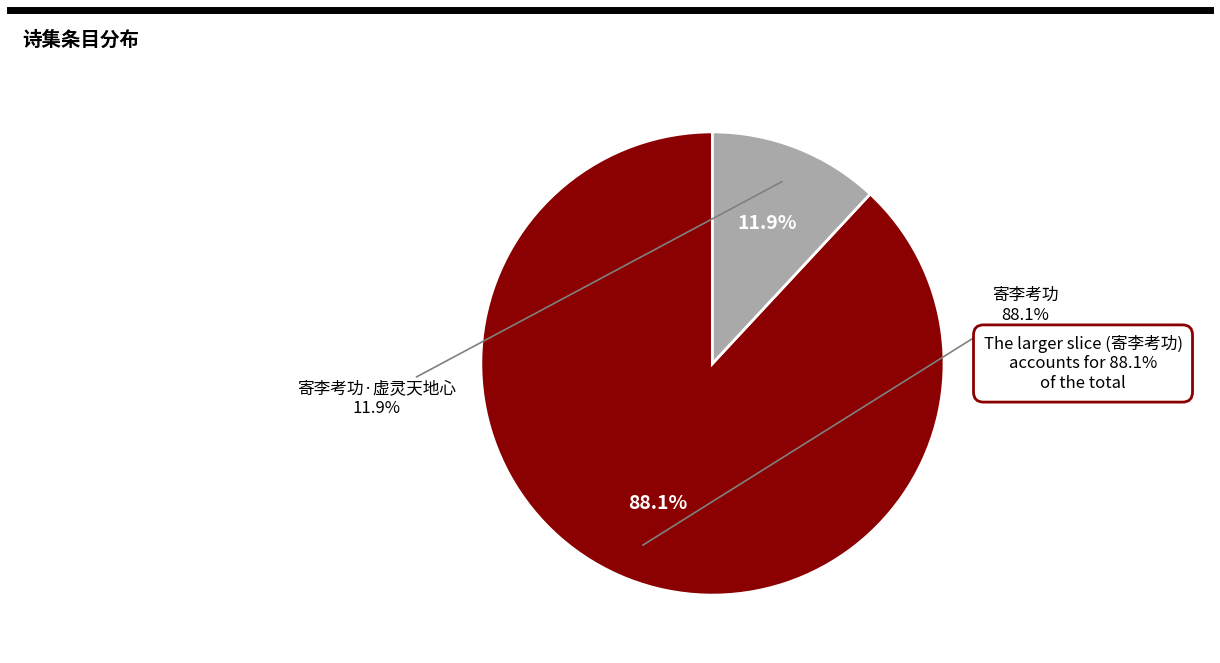

Is there any slice that represents more than half of the pie?

Yes